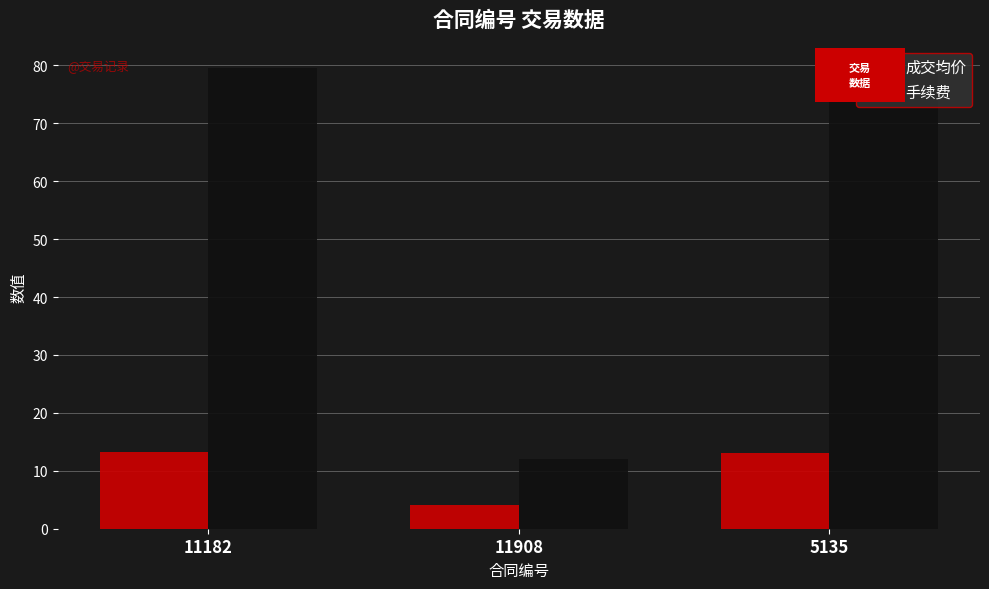

What is the label of the 2nd bar from the right?

11908